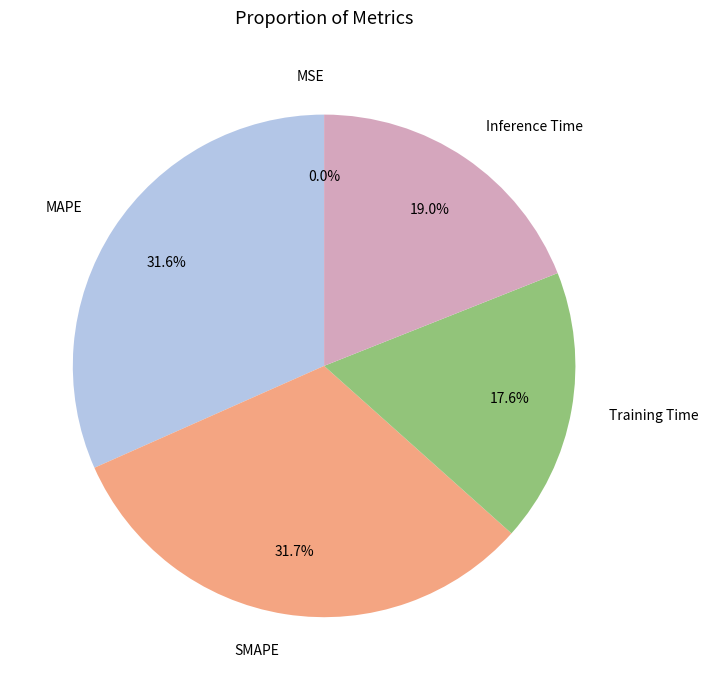

To the nearest percent, what percentage of the pie is Inference Time?

19%